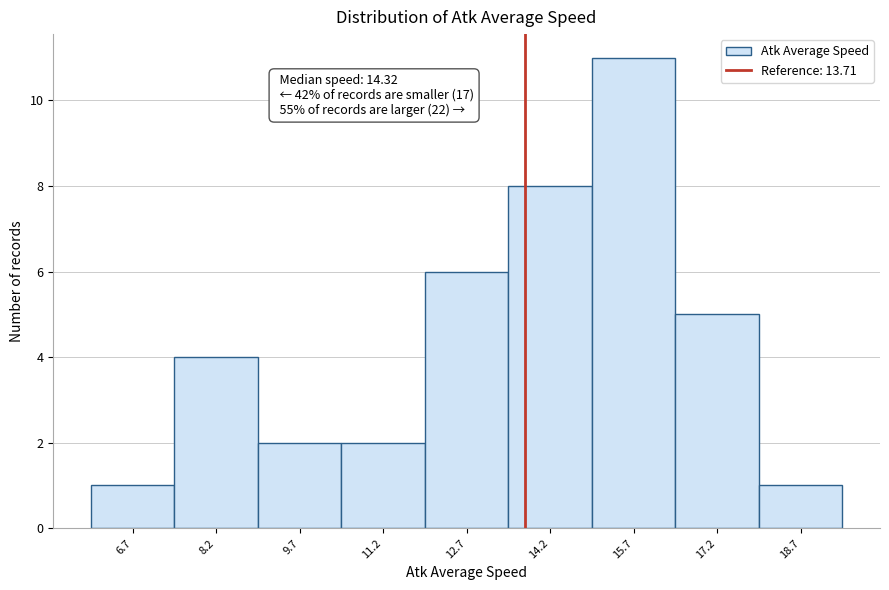

Which range on the x-axis has the tallest bar?

15.0 to 16.4